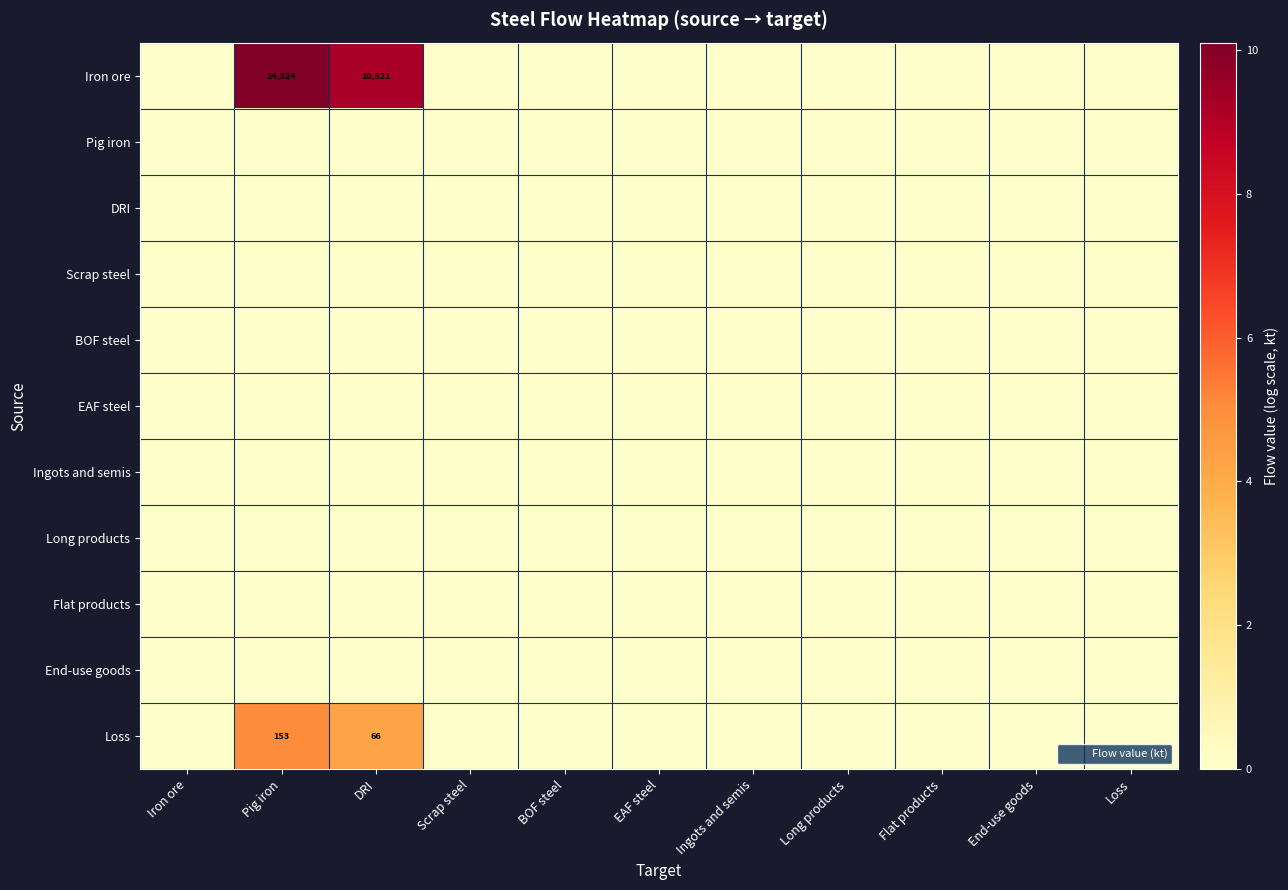

How many Loss values are between 0 and 1?

9